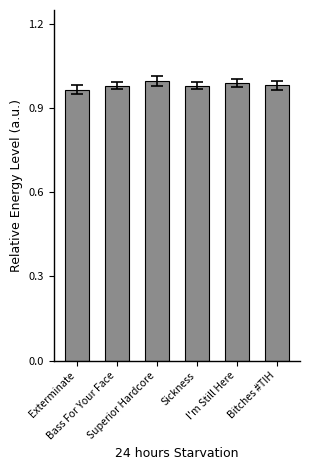

What is the label of the 5th bar from the left?

I'm Still Here